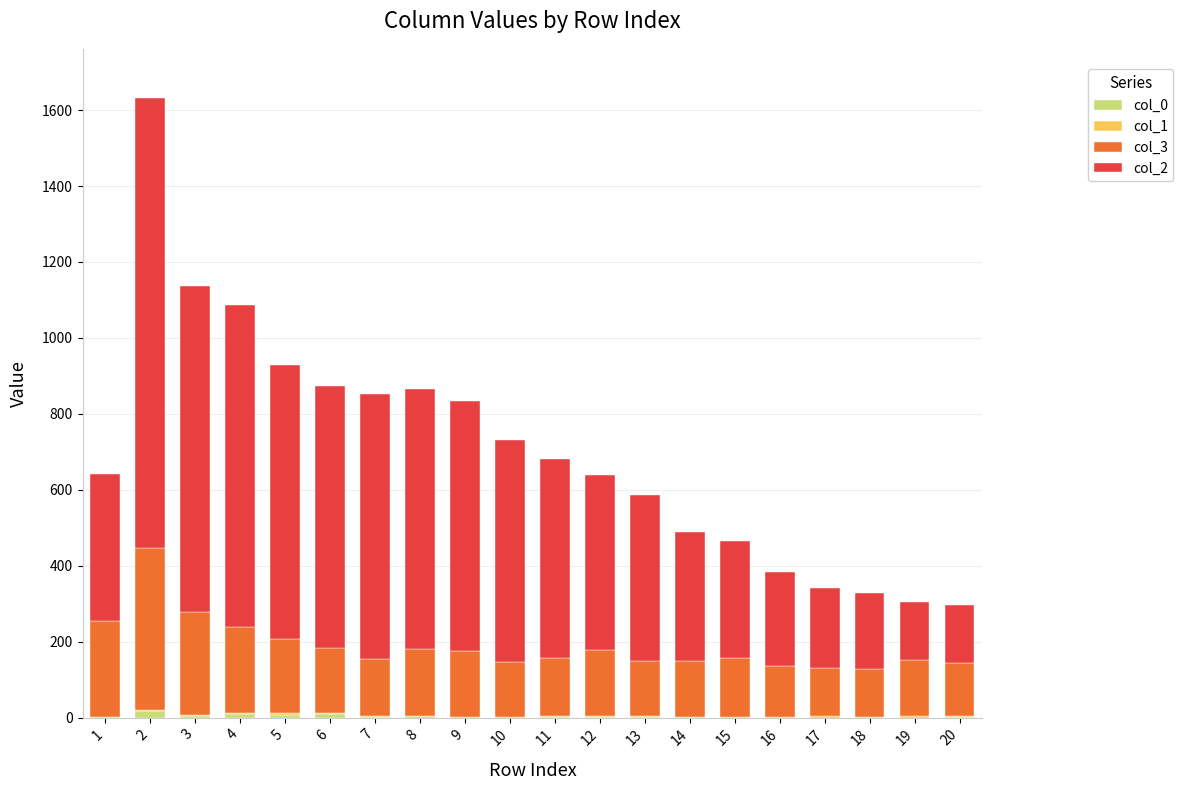

Does the chart contain stacked bars?

Yes